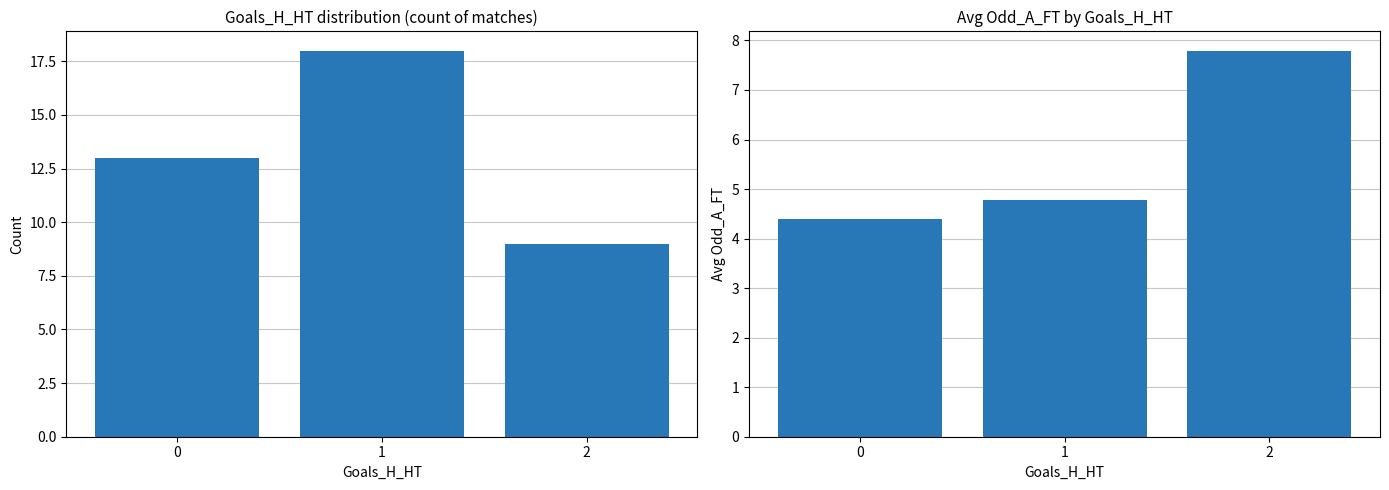

What is the difference between the second highest and minimum values in the Avg Odd_A_FT series?

0.4